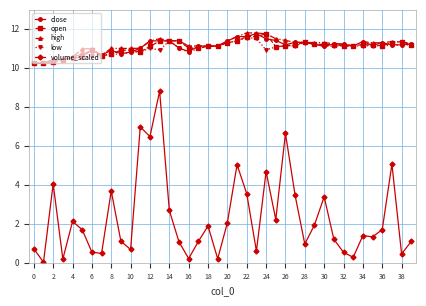

True or false: high has more than 1 interior local peaks.

True